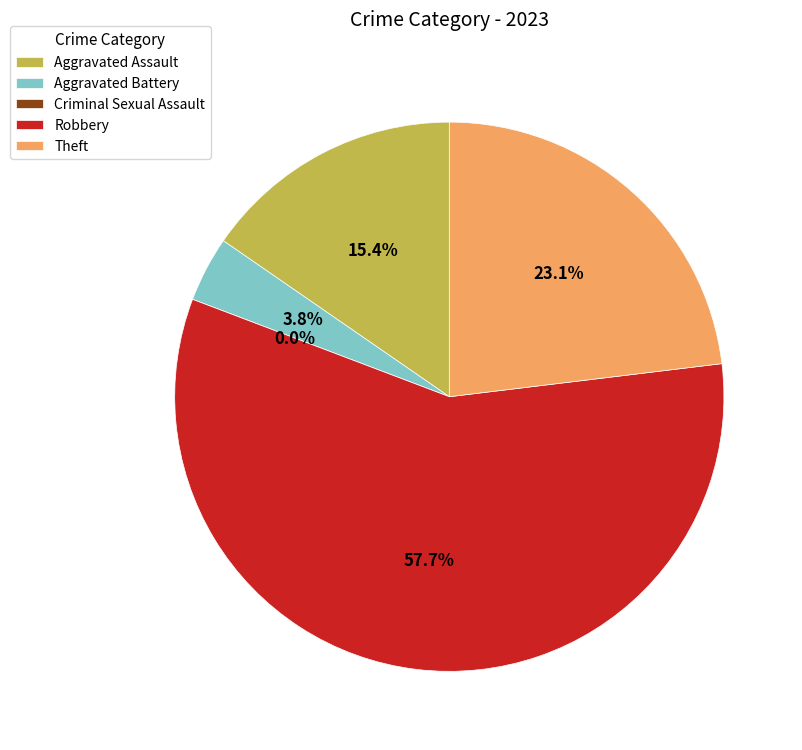

Which slice is the smallest?

Criminal Sexual Assault